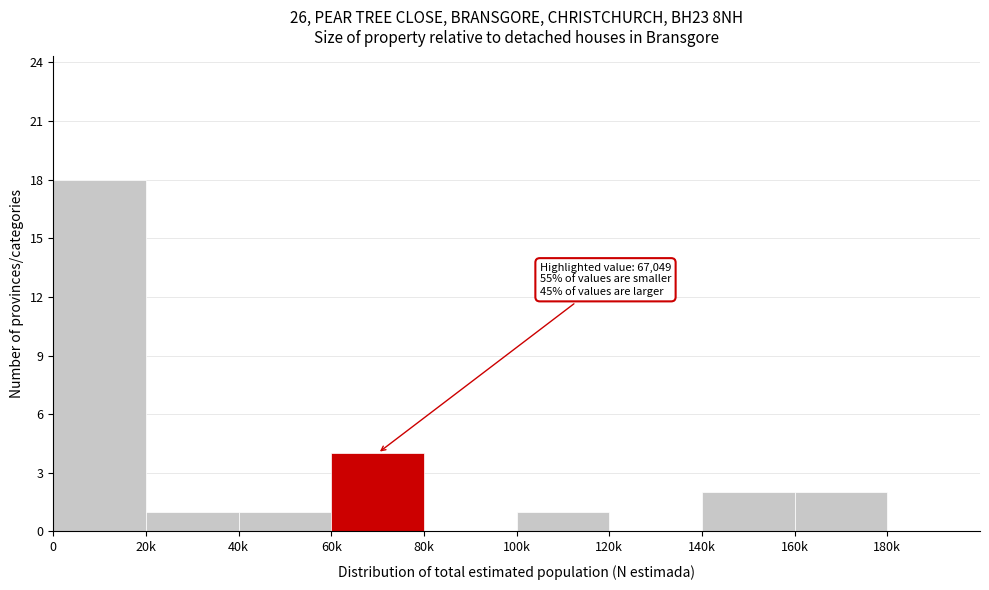

Reading left to right, list all the values displayed in this chart.

0=18	20k=1	40k=1	60k=4	80k=0	100k=1	120k=0	140k=2	160k=2	180k=0